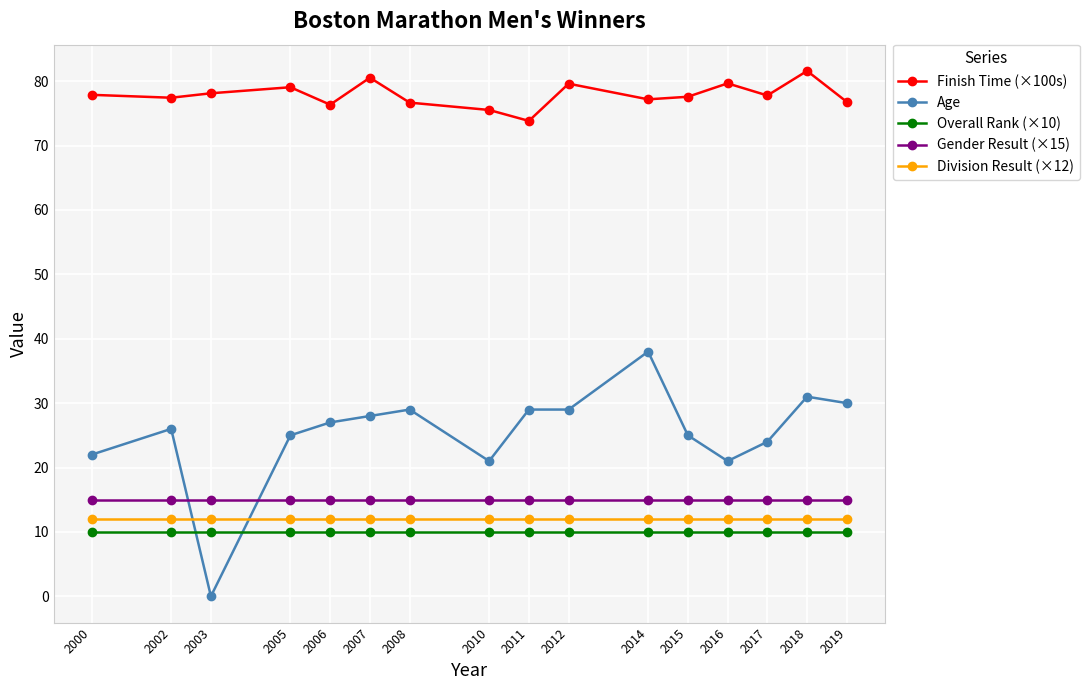

What is the total value across all series at 2019?

143.8